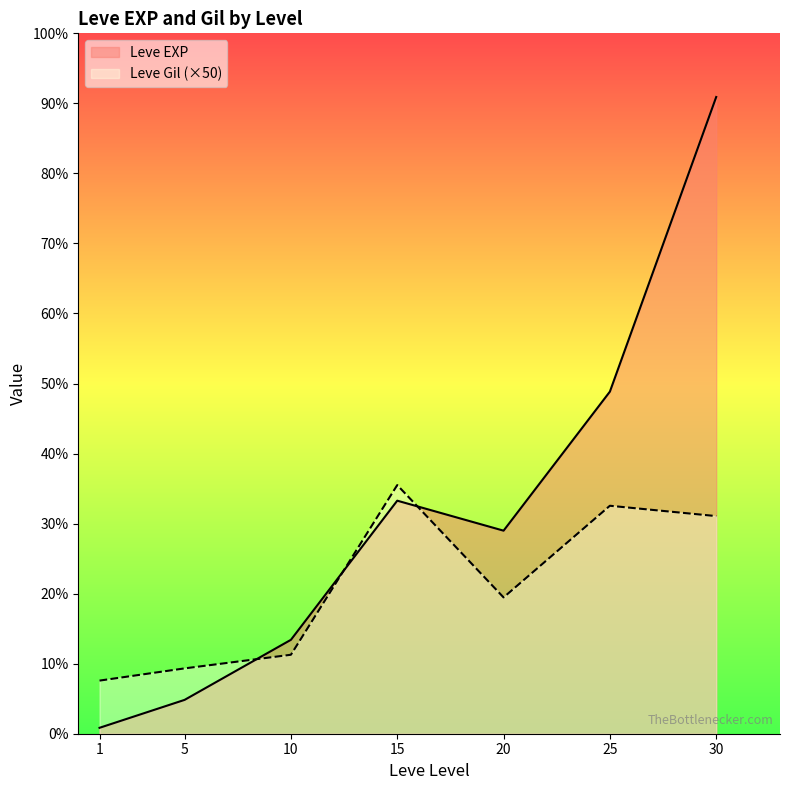

At which label is Leve Gil closest to 16050?

20